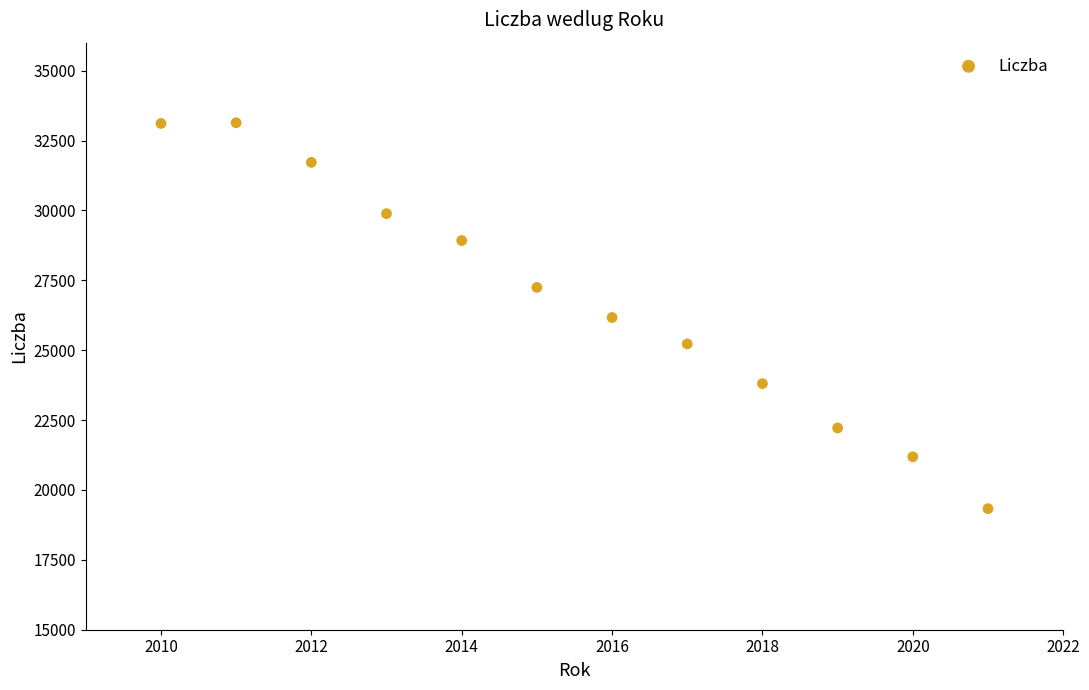

What is the range of Y values (max minus min)?

13805